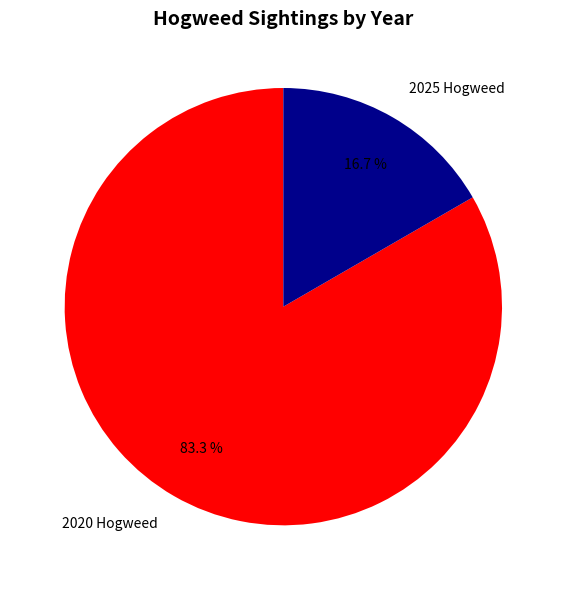

What percentage is the 2020 Hogweed slice, to the nearest percent?

83%